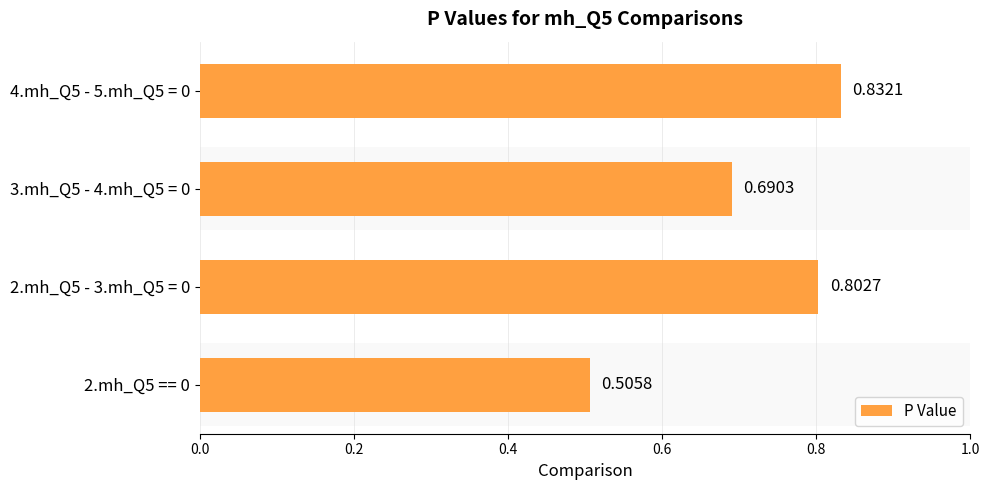

What is the minimum value shown in the chart?

0.5